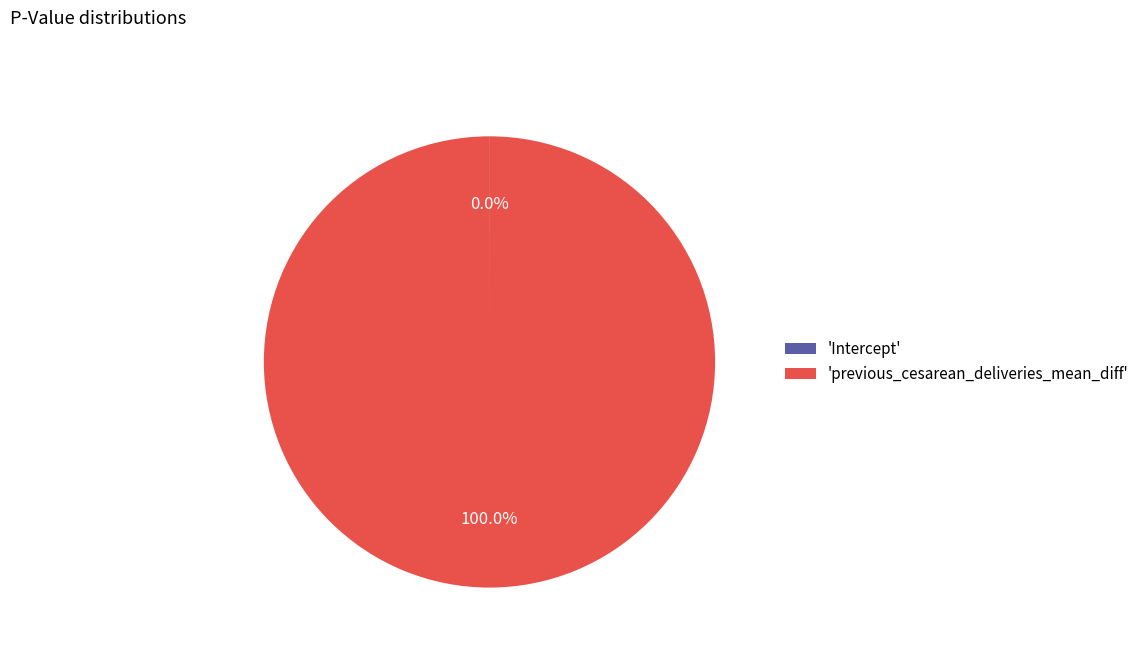

Which category has the biggest portion of the pie?

'previous_cesarean_deliveries_mean_diff'